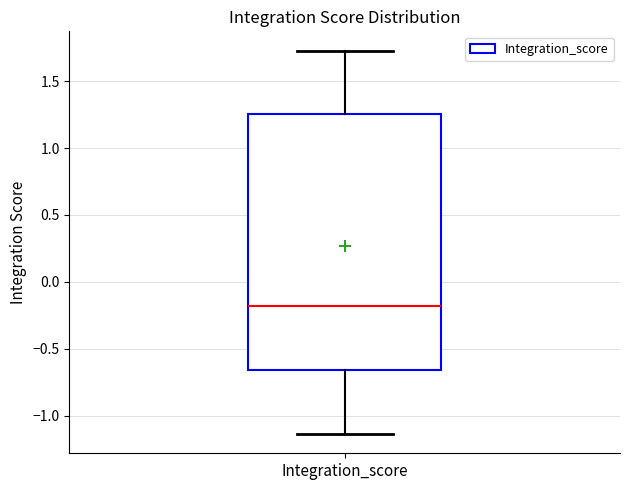

Transcribe this box plot: give where the median line is, the range the box spans, and where the two whiskers end, as read against the y-axis. The values are not printed on the chart, so give them approximately, as read against the axis.

median -0.20, box -0.65 to 1.25, whiskers -1.15 to 1.75